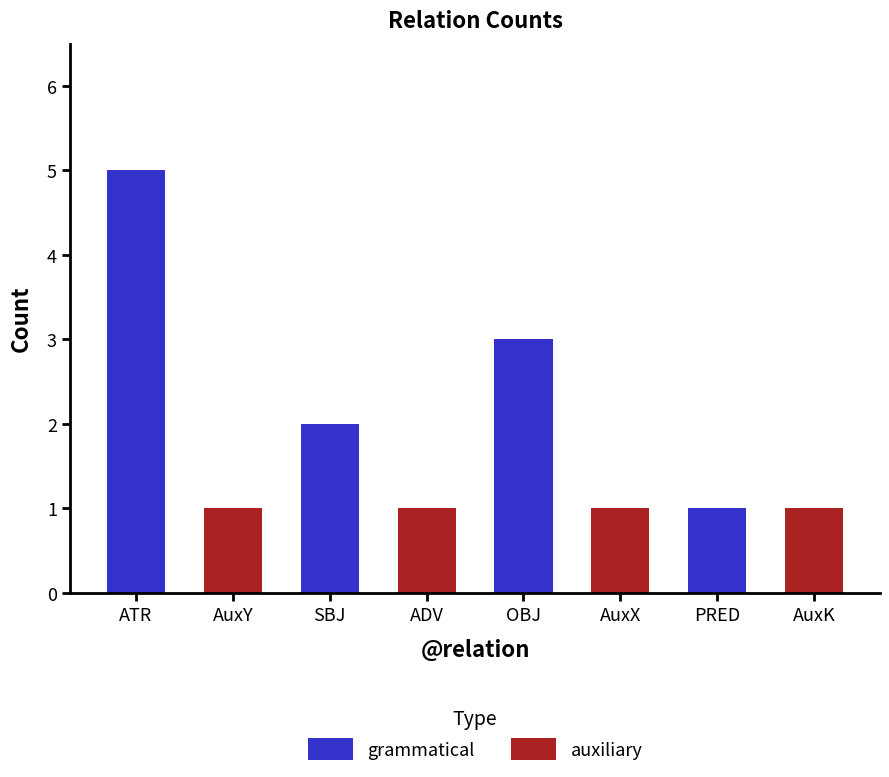

Read the value at PRED.

1